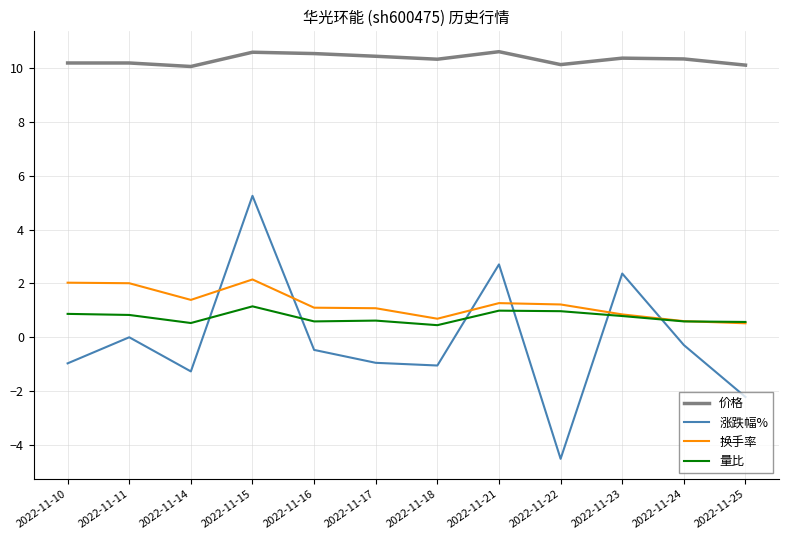

Is this an area chart (filled region under the line)?

No